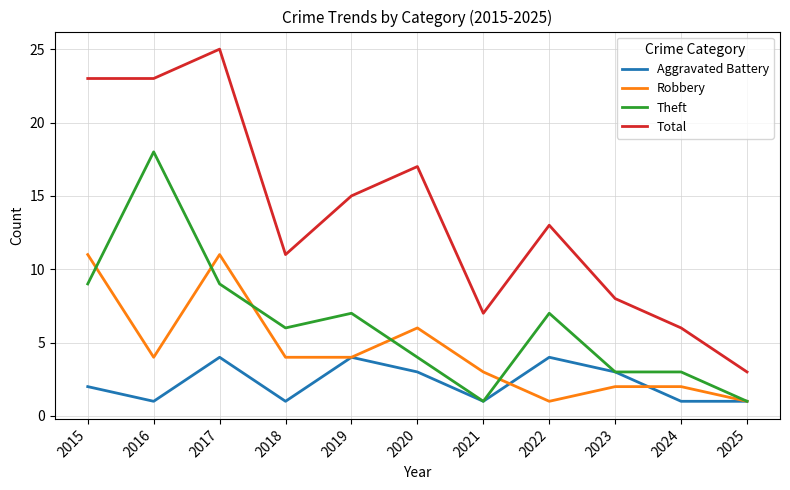

What is the sum of all Robbery values?

49